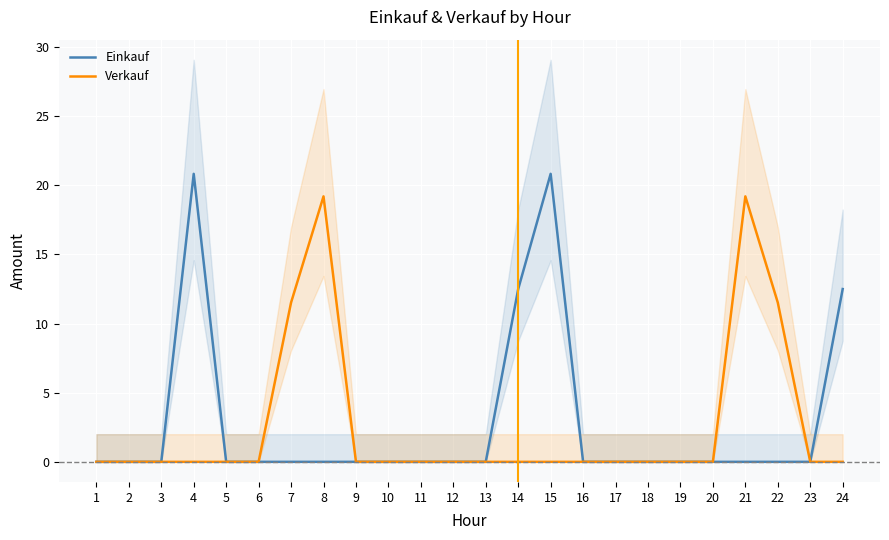

What are all the series names shown in the legend?

Einkauf, Verkauf